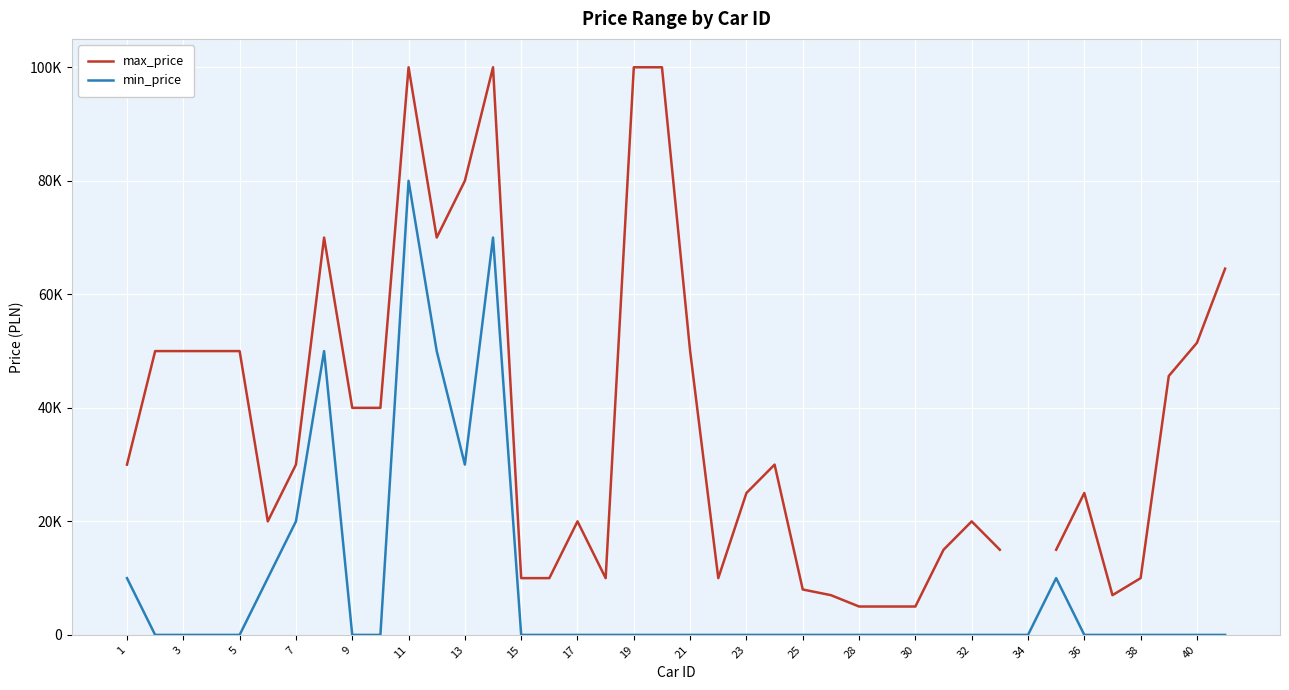

Count the number of data series in this chart.

2